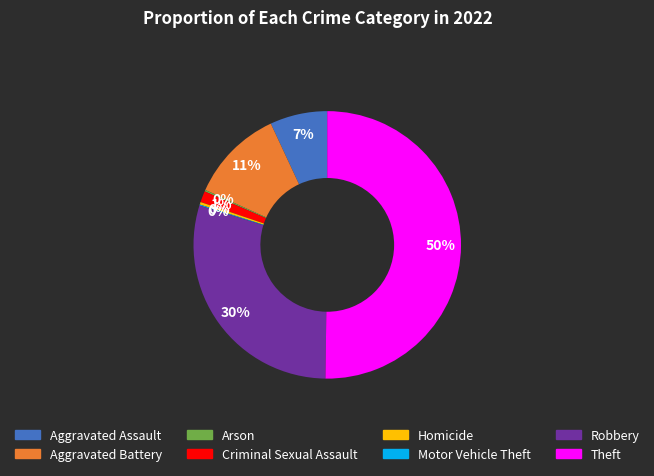

Is it true that Robbery is 36% of the pie?

False